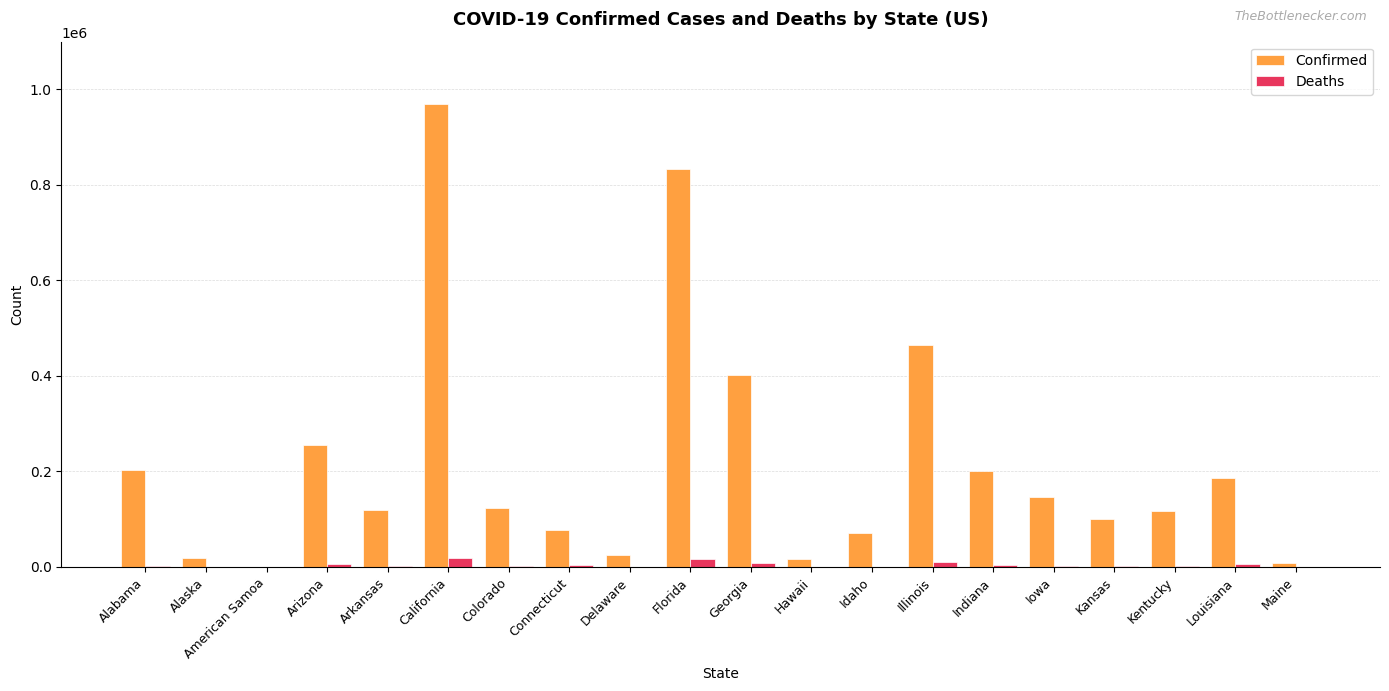

What is the maximum value shown in the chart?

969497